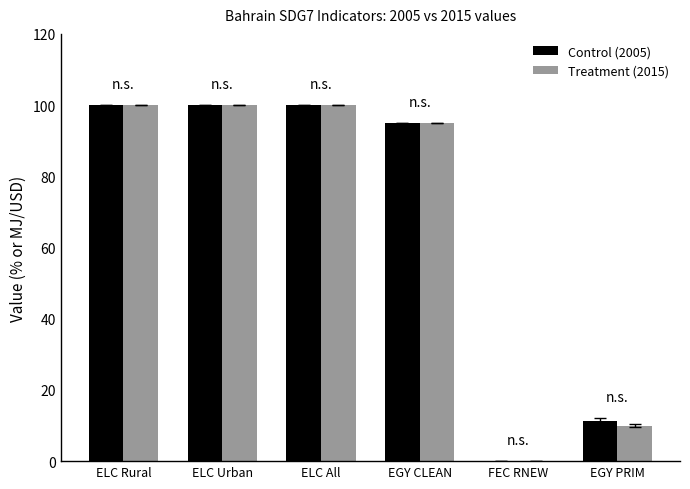

At which label is Control (2005) closest to 50?

EGY PRIM